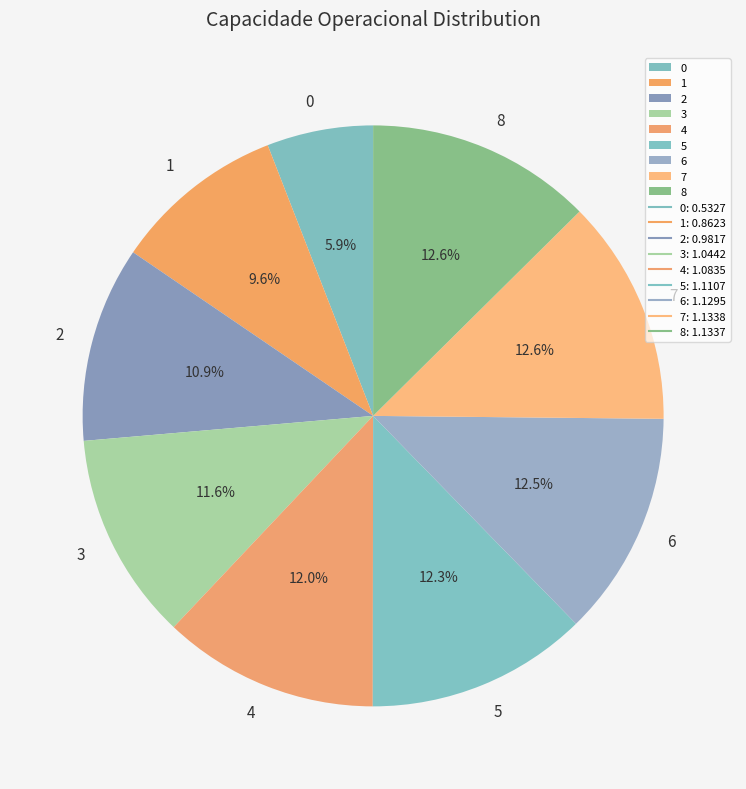

Does any single category account for the majority?

No